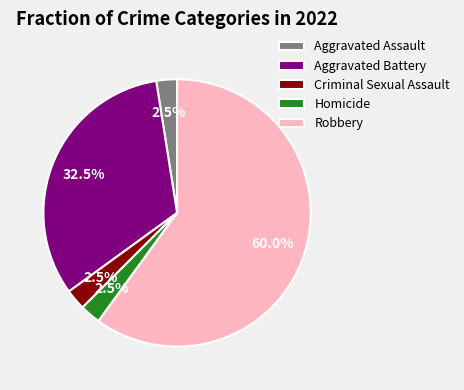

Does Aggravated Battery account for over 50% of the chart?

No